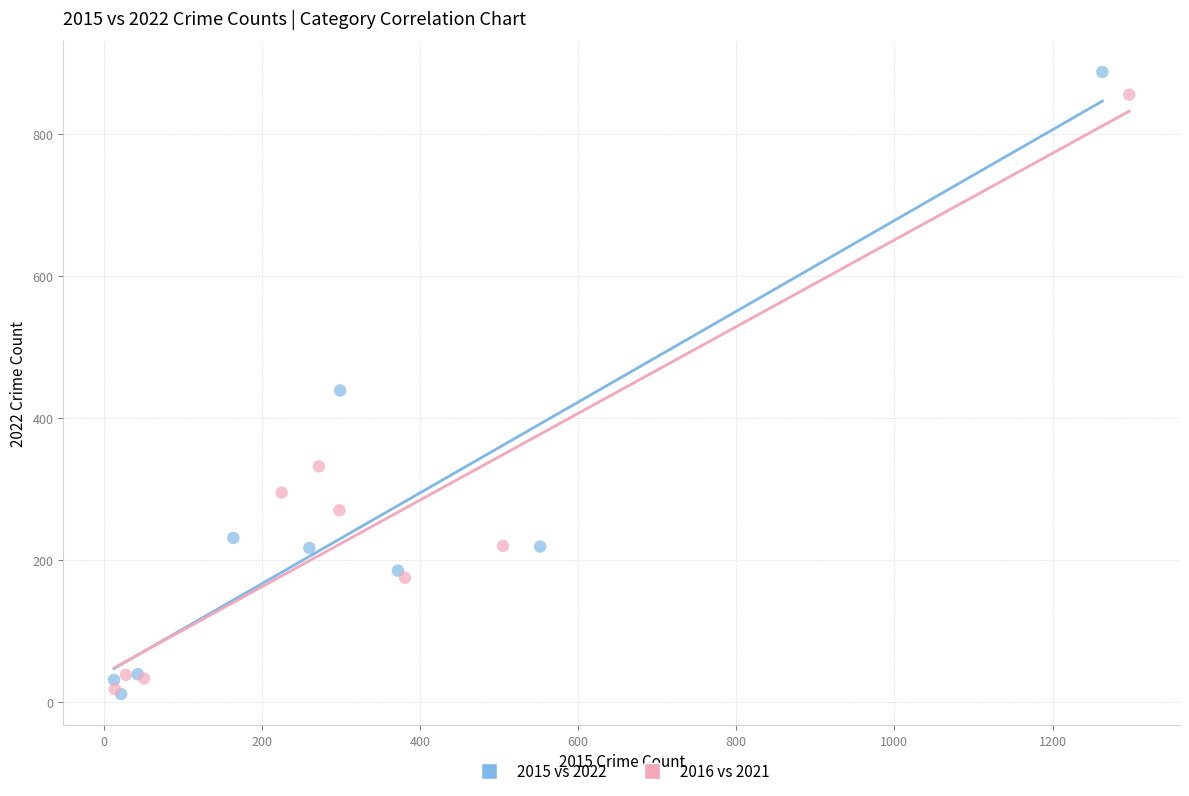

Which series has the widest spread of Y values?

2015 vs 2022